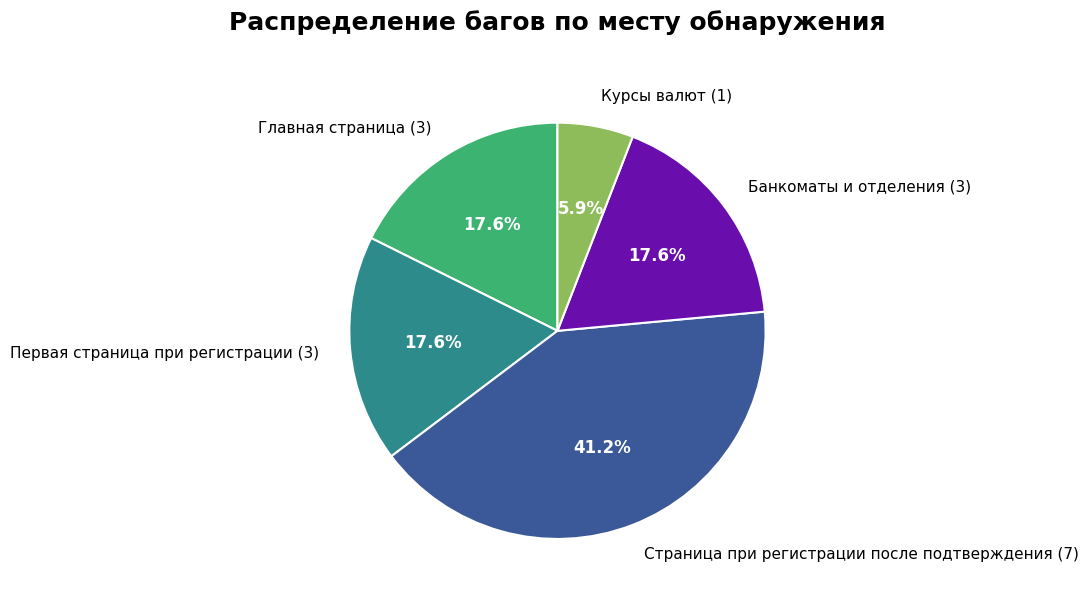

True or false: Главная страница accounts for 28% of the total.

False